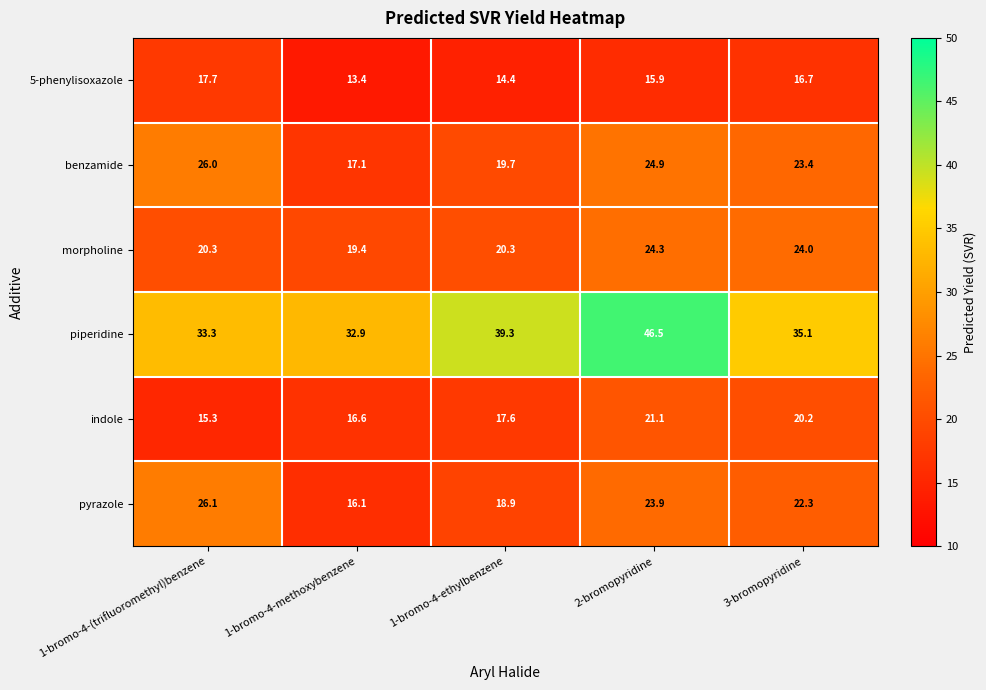

At which label is 5-phenylisoxazole closest to 15?

1-bromo-4-ethylbenzene